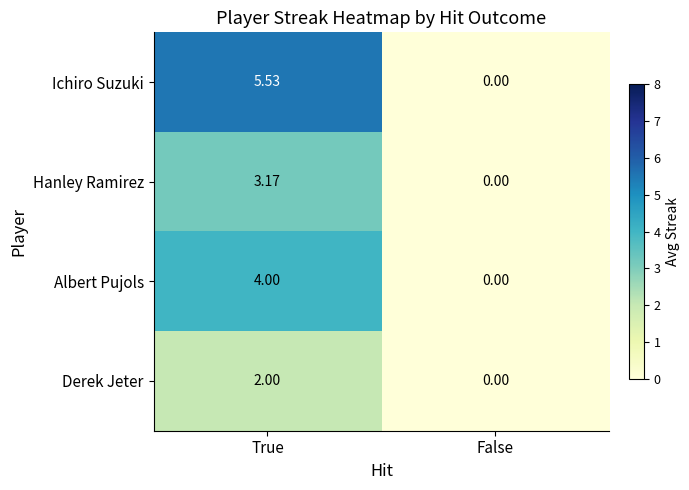

At which category is the sum across all series the highest?

True